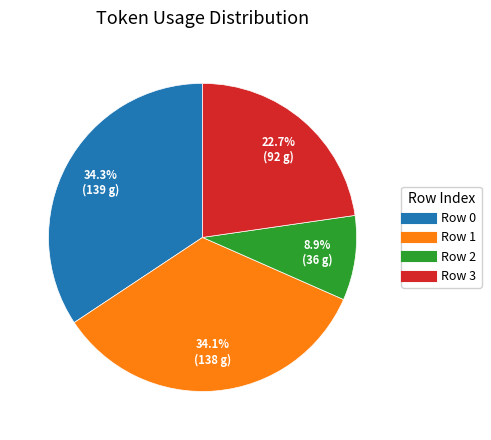

How many slices are in this pie chart?

4